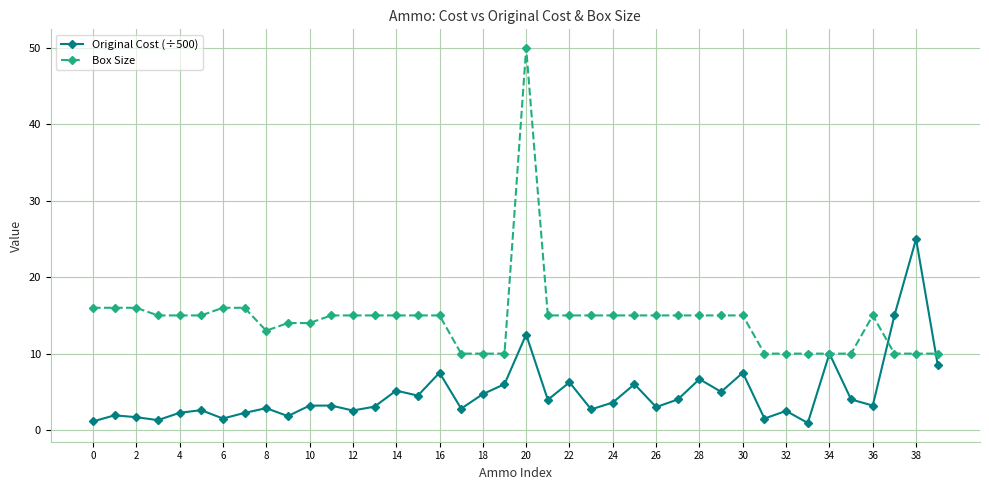

Rank the series by their maximum value, from highest to lowest.

Box Size, Original Cost (÷500)